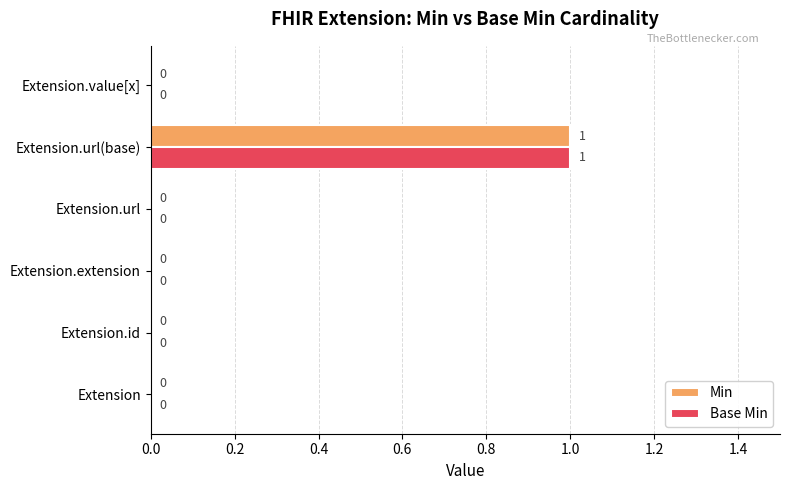

The Min series shows 0 at Extension.extension. True or false?

True